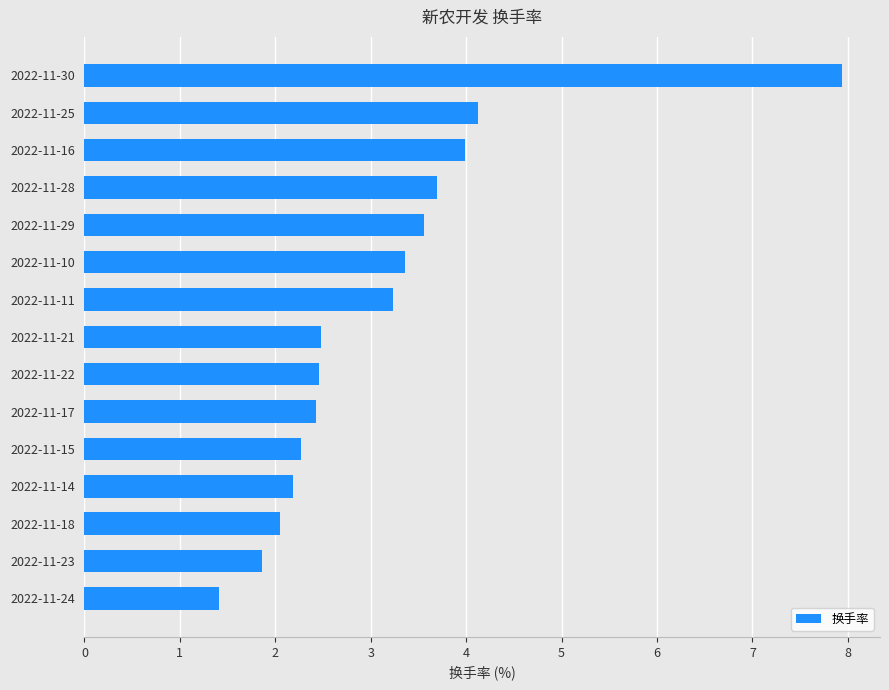

Which label corresponds to the largest value in the chart?

2022-11-30